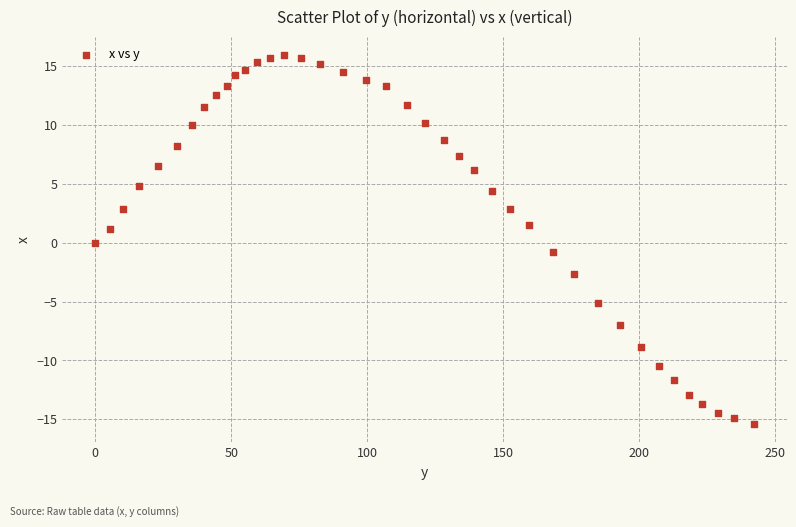

What is the range of X values (max minus min)?

242.3